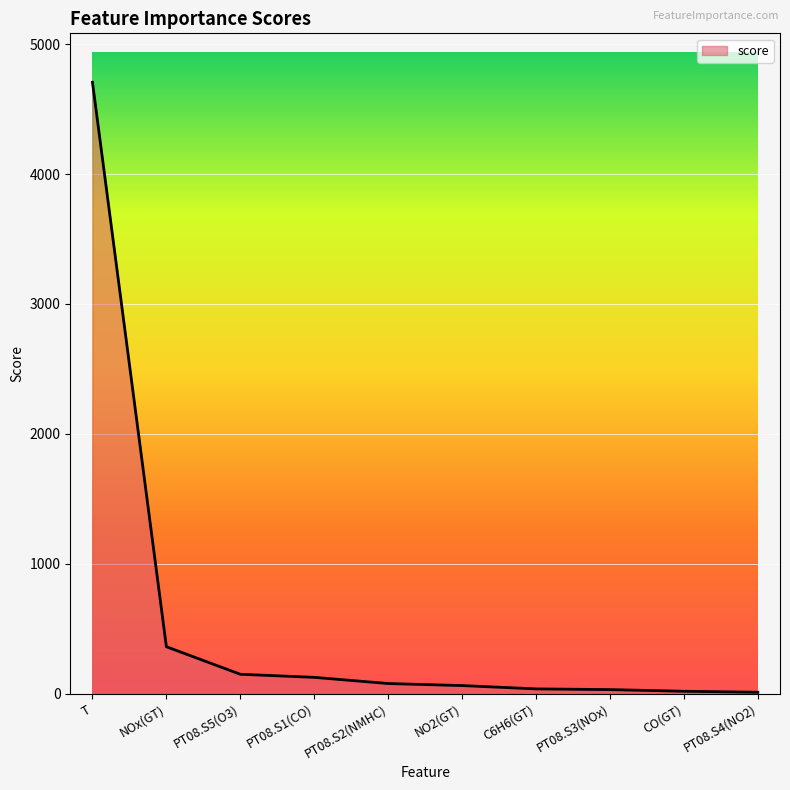

What is the change in value from NOx(GT) to PT08.S5(O3)?

-211.9